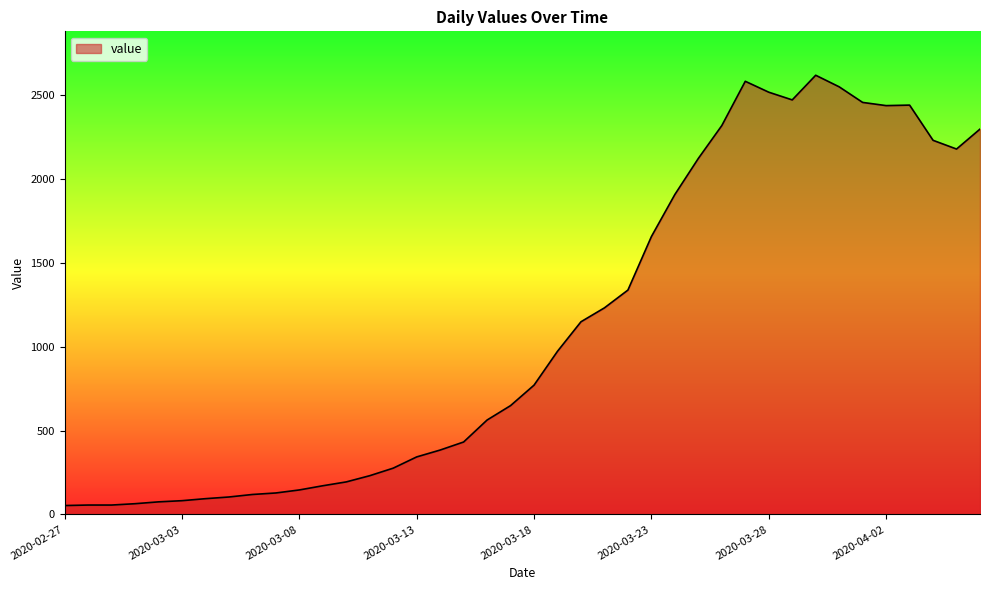

What is the difference between the maximum and minimum values?

2566